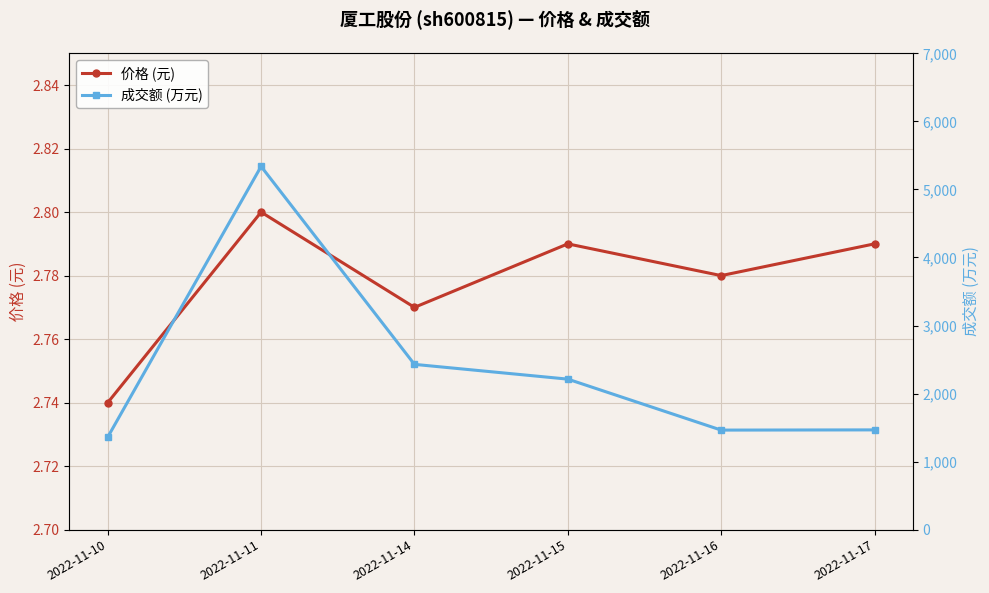

How many lines are shown in the chart?

2